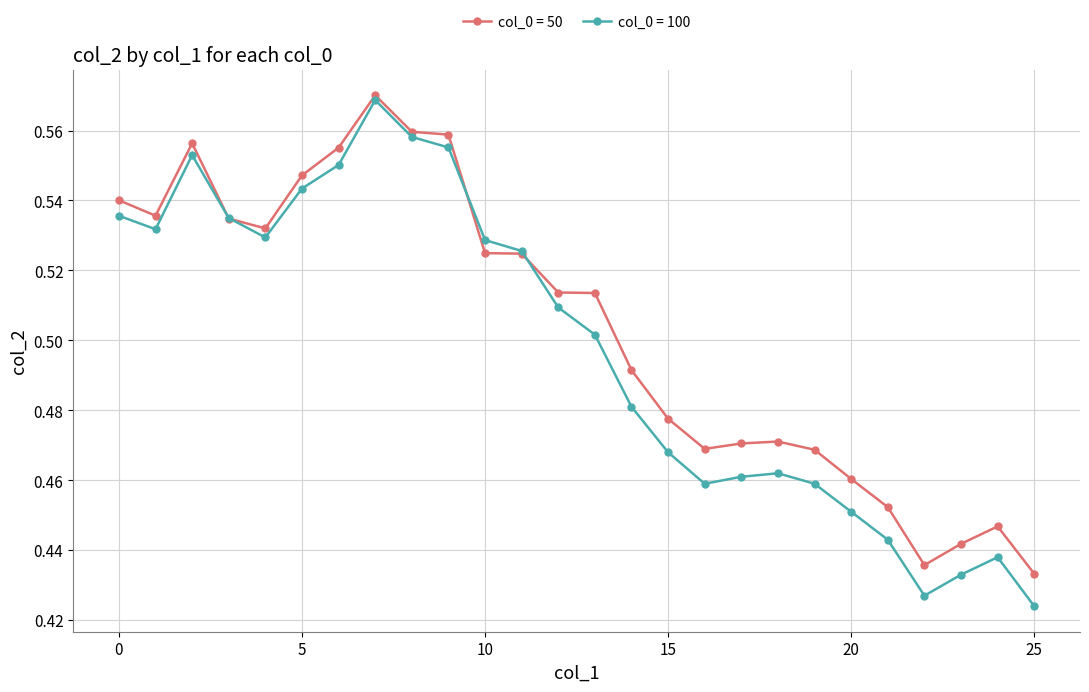

Which series has the largest range (max minus min)?

col_0 = 100